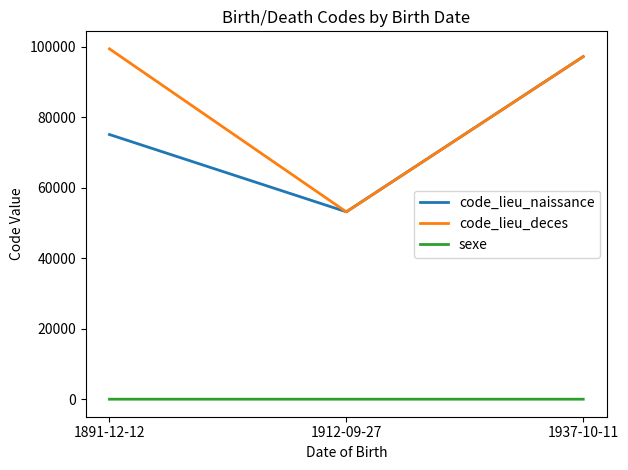

At which category is the sum across all series the highest?

1937-10-11